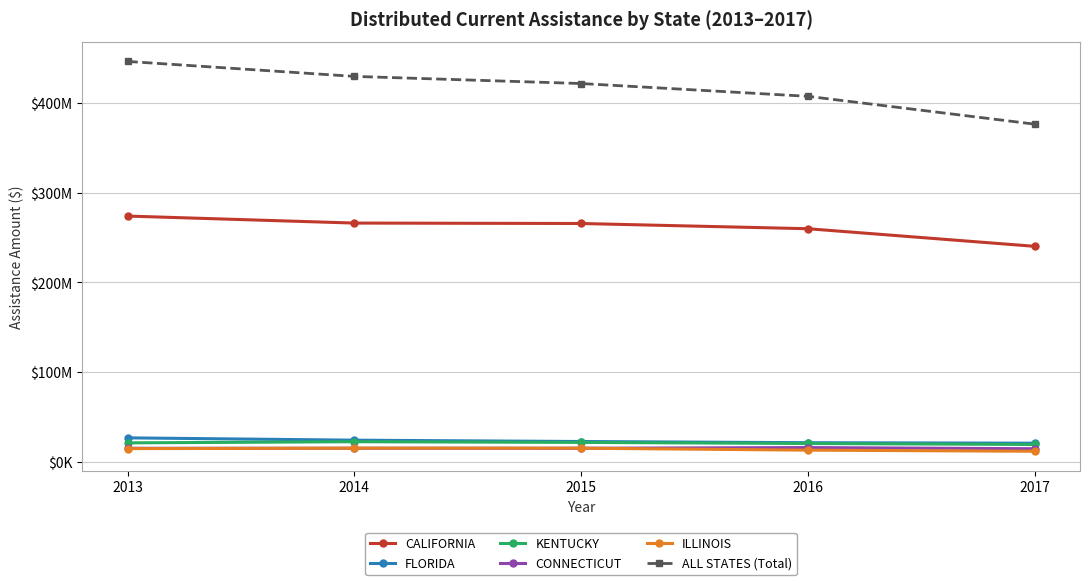

True or false: FLORIDA and ILLINOIS cross at least once.

False